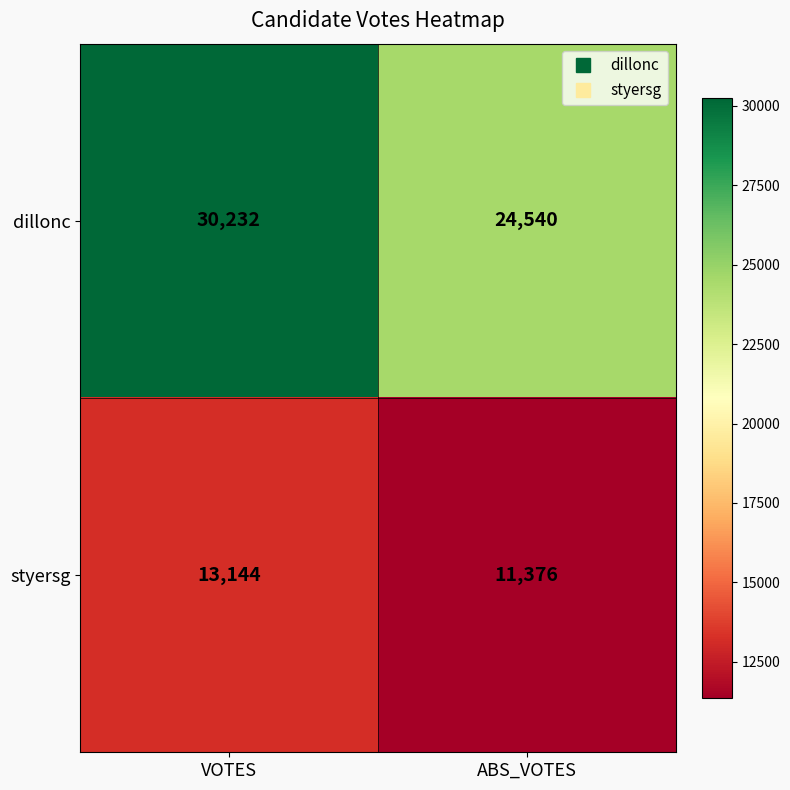

Reading left to right, what are all the values shown in this chart?

dillonc: VOTES=30232	ABS_VOTES=24540
styersg: VOTES=13144	ABS_VOTES=11376